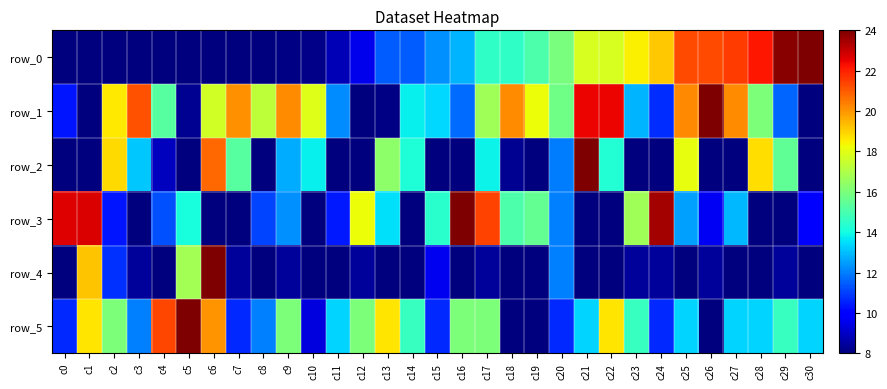

List the labels in order of row_0 value, smallest first.

c0, c1, c2, c3, c4, c5, c6, c7, c8, c9, c10, c11, c12, c13, c14, c15, c16, c17, c18, c19, c20, c21, c22, c23, c24, c25, c26, c27, c28, c29, c30